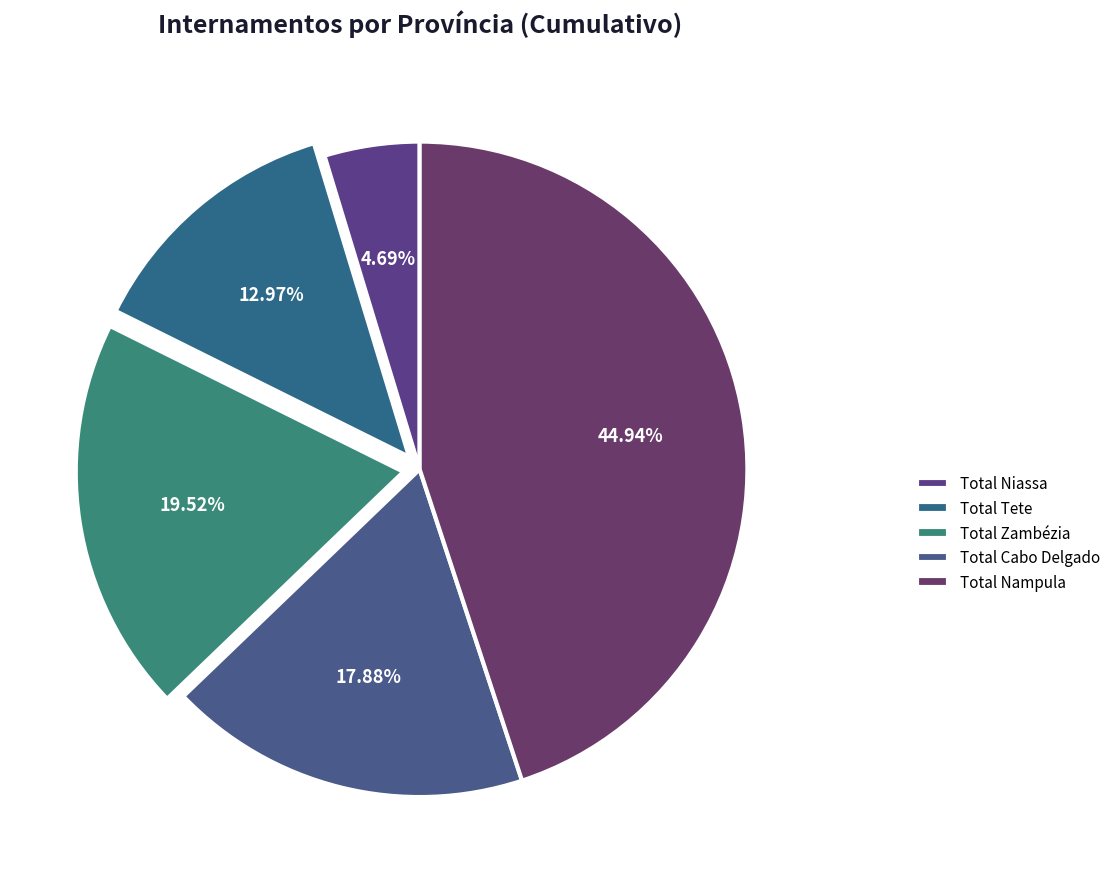

What is the smallest slice in the pie chart?

Total Niassa